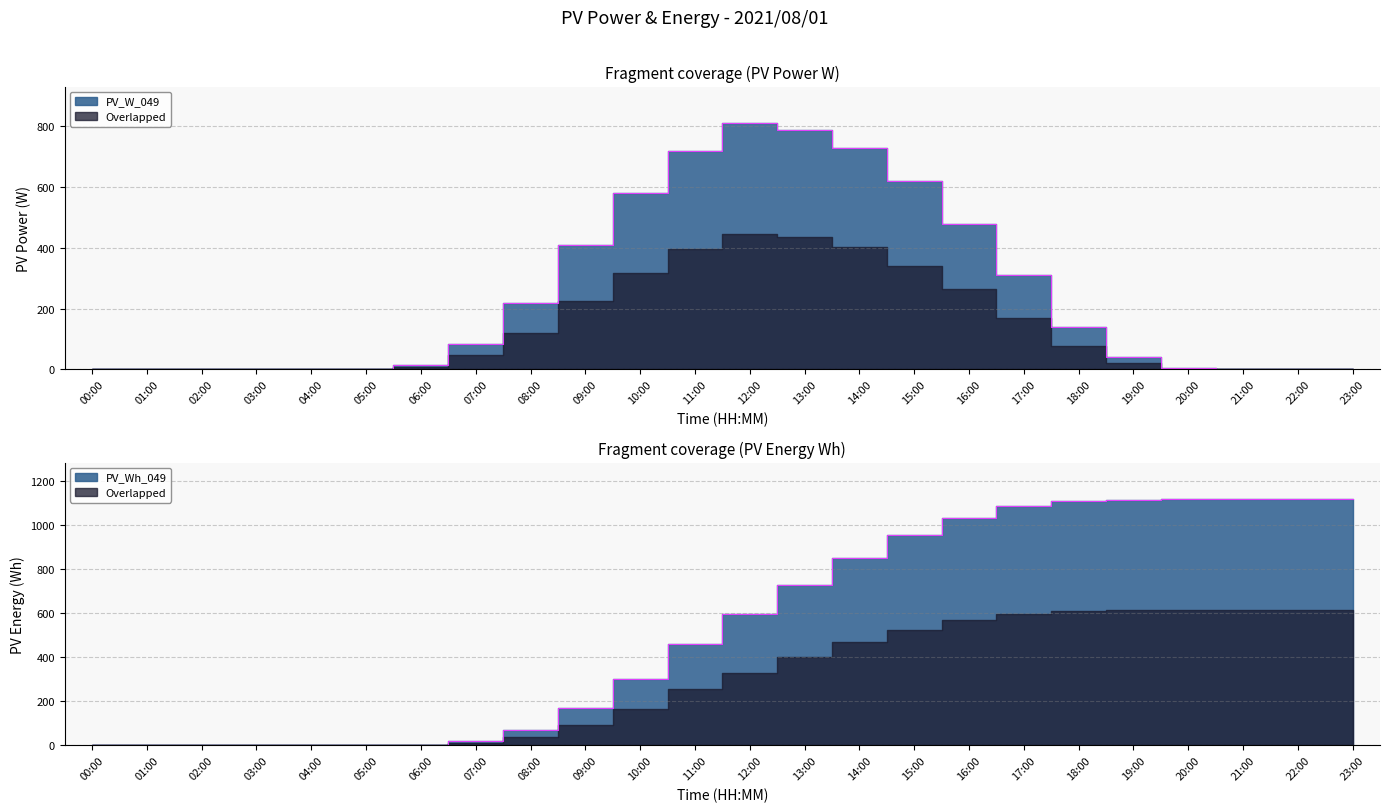

Is the value of PV_W_049 at 13:00 greater than the value of PV_Wh_049 at 10:00?

Yes